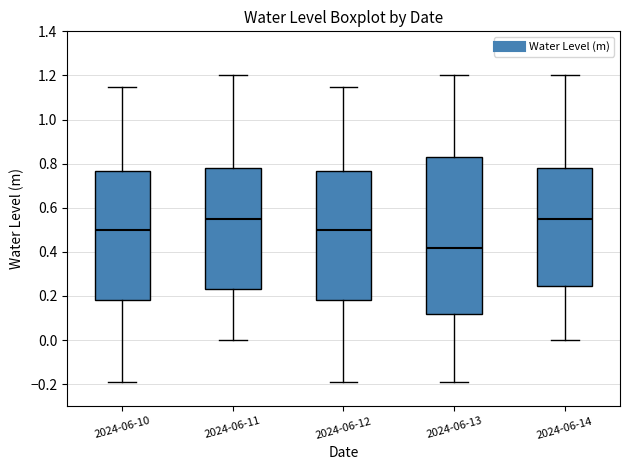

Where does the upper whisker of the box for 2024-06-11 end on the y-axis? The values are not printed on the chart, so give them approximately, as read against the axis.

1.20